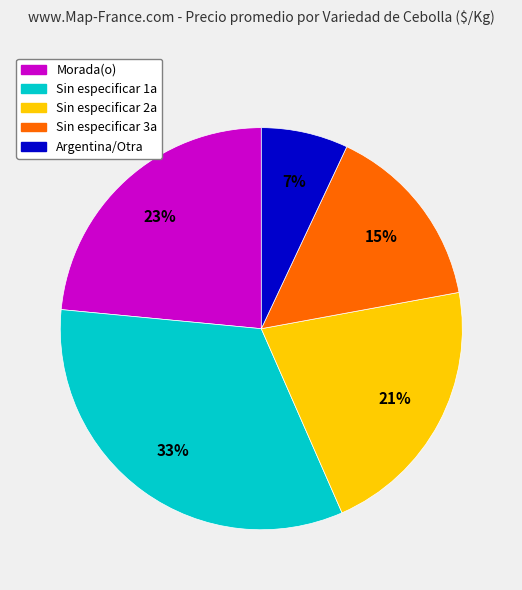

Does any single category account for the majority?

No